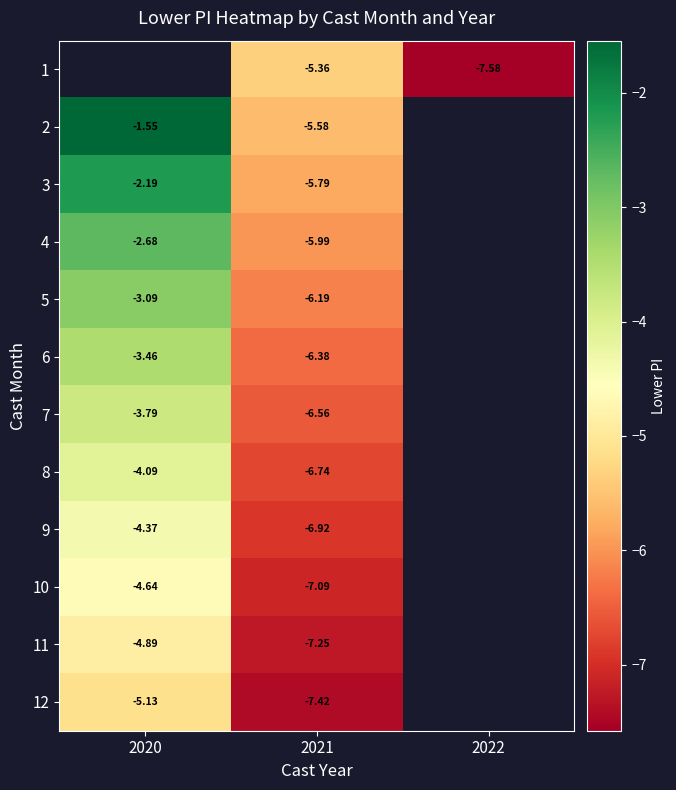

The value of 6 at 2021 is -2.9. True or false?

False